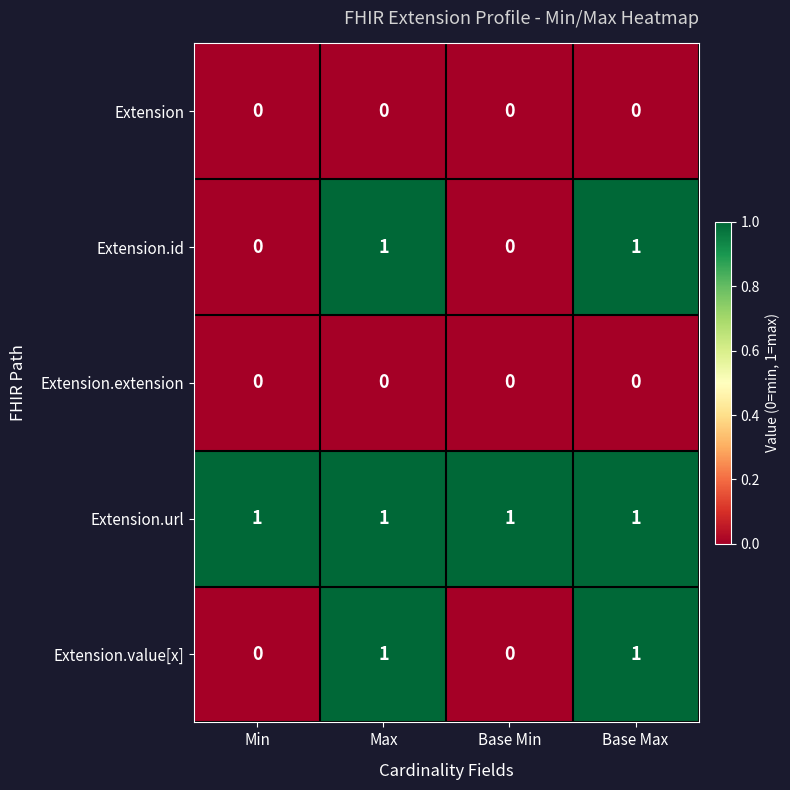

Reading left to right, transcribe all the data shown in this chart.

Extension: Min=0	Max=0	Base Min=0	Base Max=0
Extension.id: Min=0	Max=1	Base Min=0	Base Max=1
Extension.extension: Min=0	Max=0	Base Min=0	Base Max=0
Extension.url: Min=1	Max=1	Base Min=1	Base Max=1
Extension.value[x]: Min=0	Max=1	Base Min=0	Base Max=1